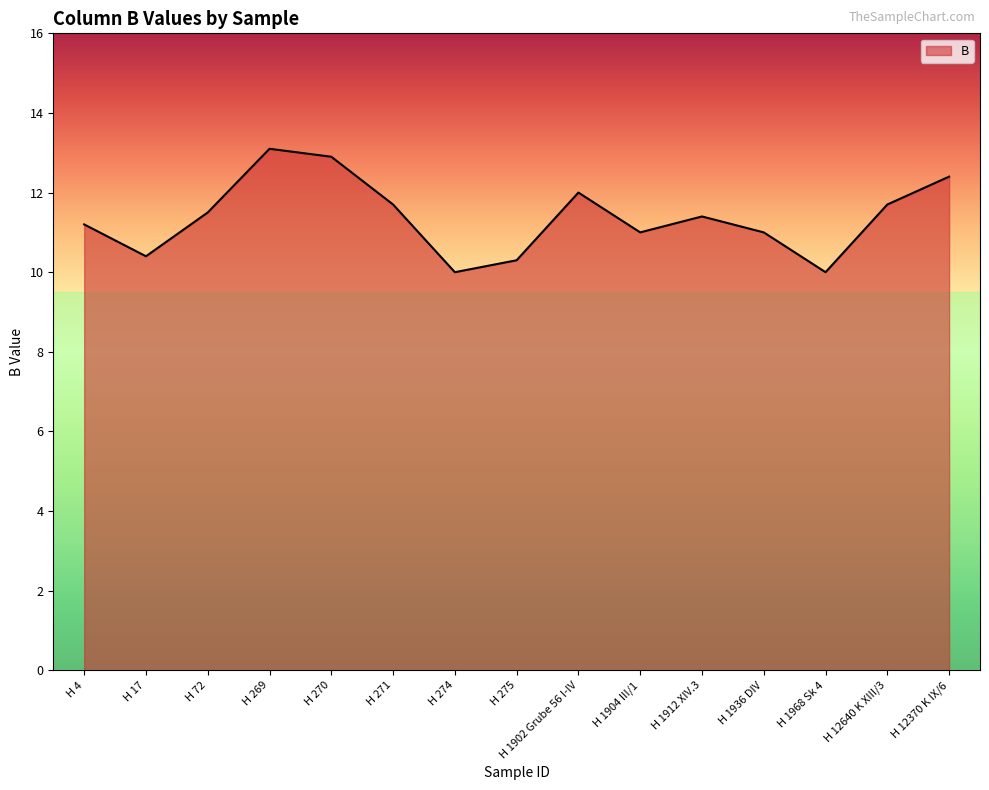

At which category does the data reach its first local valley?

H 17